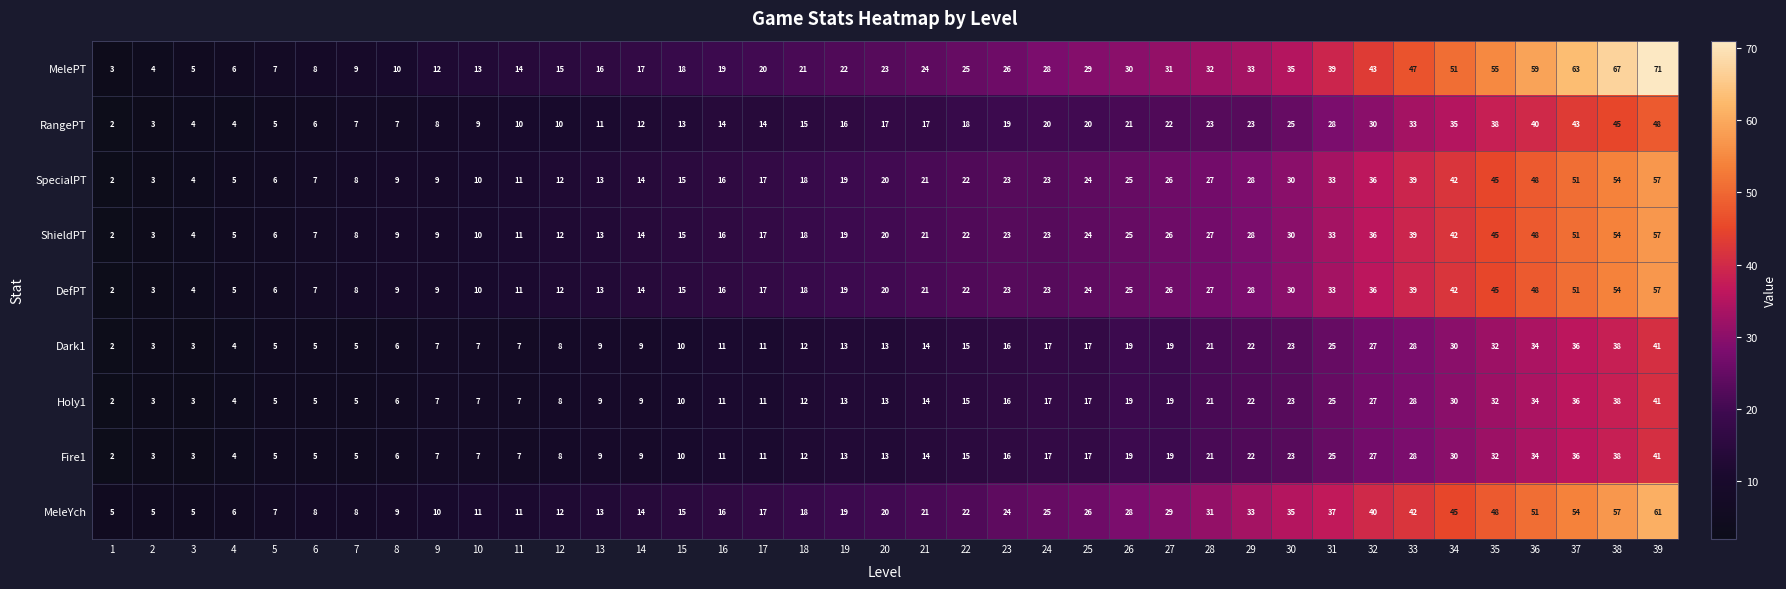

What is the maximum value shown in the chart?

71